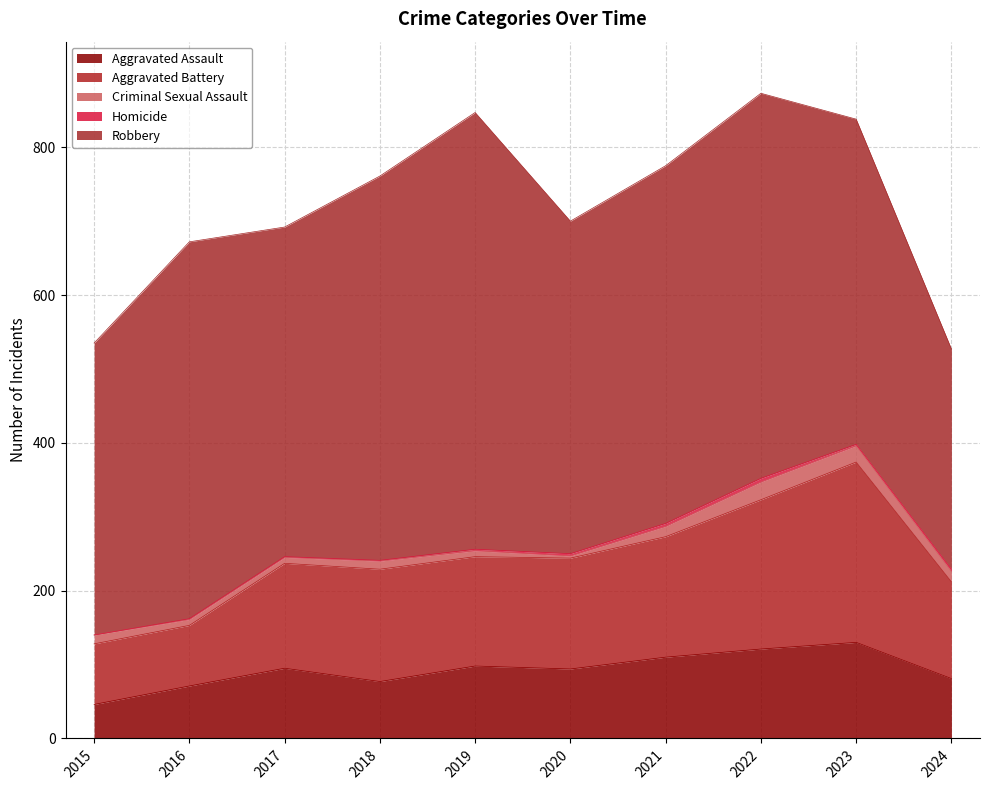

Is it true that Criminal Sexual Assault equals 22 at 2021?

False